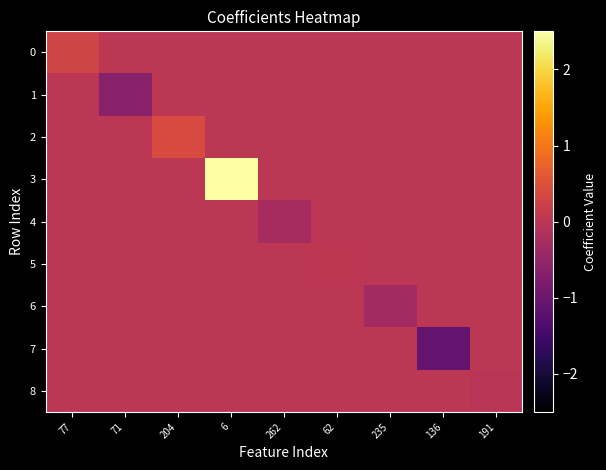

Which series changed the most between 71 and 136?

7